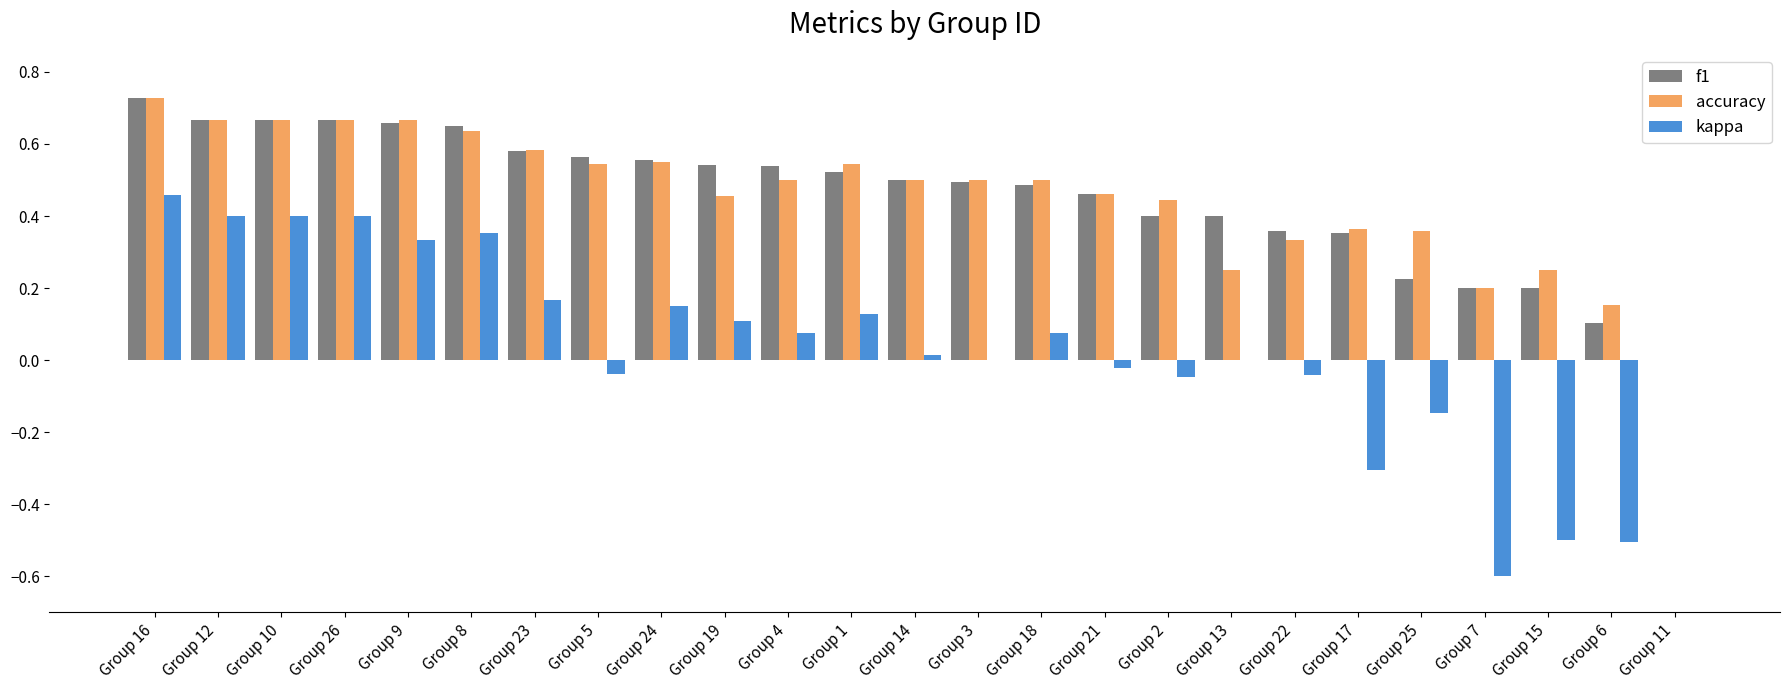

The accuracy series shows 0.0 at Group 11. True or false?

True